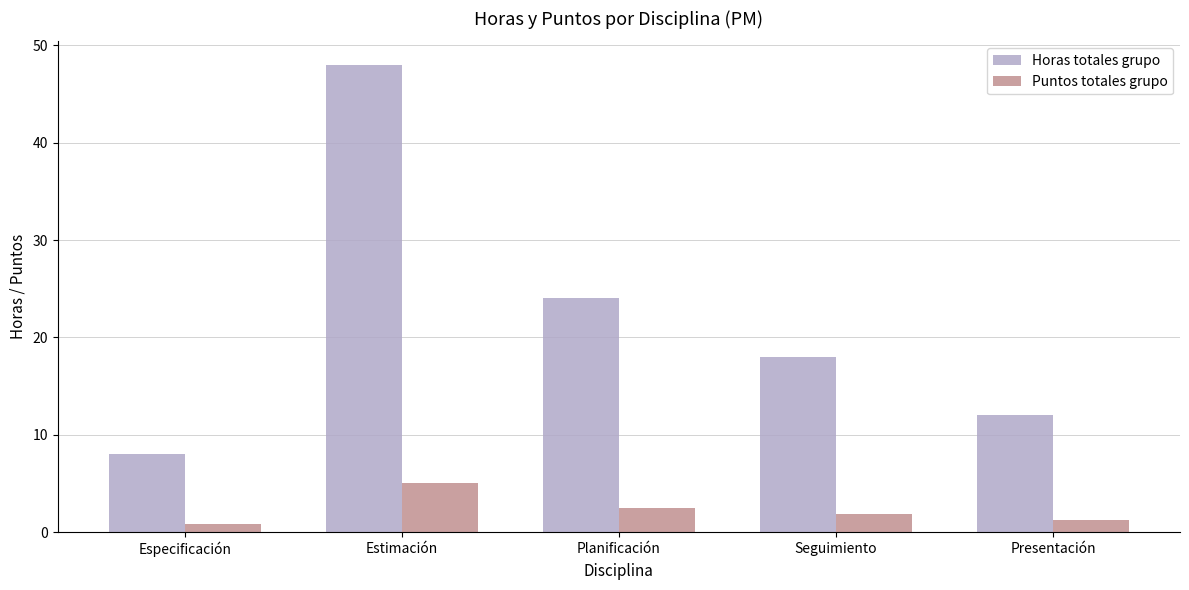

The value of Puntos totales grupo at Seguimiento is 1.9. True or false?

True